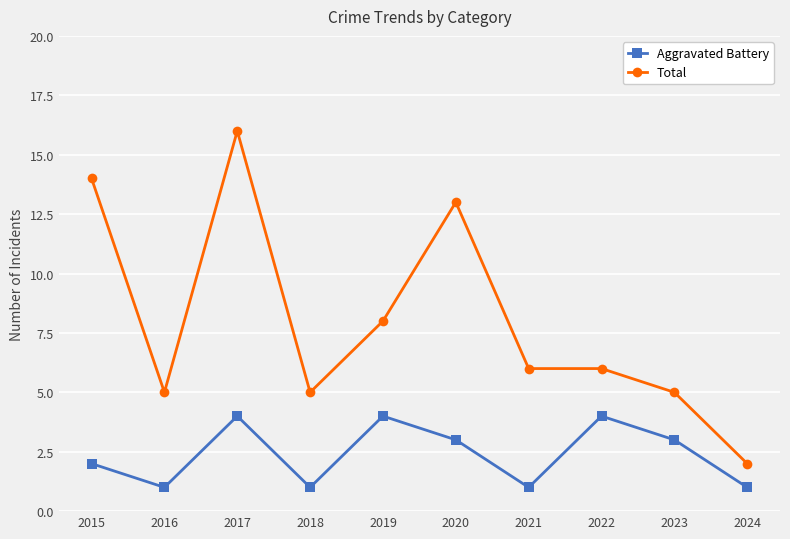

Which series has the largest range (max minus min)?

Total